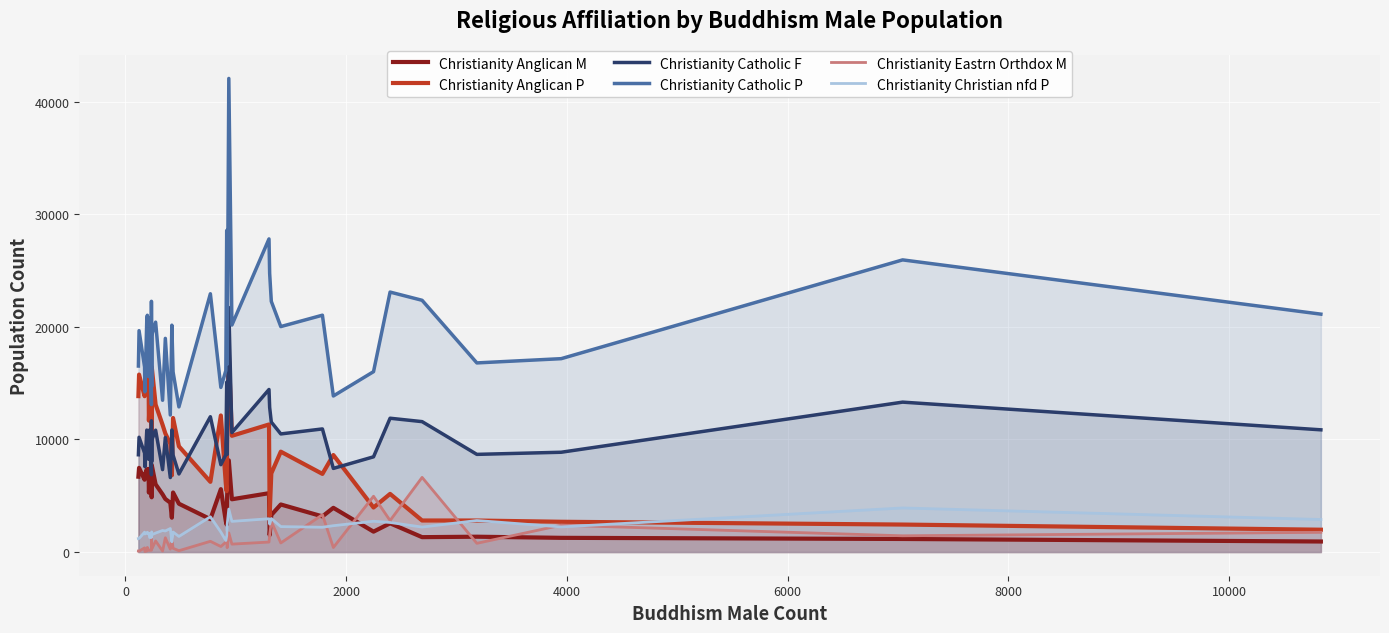

Reading left to right, what are all the values shown in this chart?

Christianity Anglican M: 6692	7478	6422	6844	7350	6880	7382	5278	6364	5906	6241	4861	7726	6016	5125	4714	4381	3050	5290	4292	2920	5588	2733	2428	5028	8146	4687	5227	1501	3292	4224	3166	3927	1812	2553	1322	1362	1262	1161	936
Christianity Anglican P: 13848	15761	13841	14655	15825	14852	16116	11673	13535	12896	13511	10770	16441	13096	11302	10535	9616	6815	11905	9389	6237	12130	6050	5408	10639	17696	10324	11331	3242	6986	8916	6940	8618	3955	5164	2802	2800	2689	2441	1984
Christianity Catholic F: 8640	10195	8790	7582	10833	10615	8241	9940	10848	6866	11660	8025	9953	10824	7319	10171	6618	10840	8613	6936	12018	7758	8643	15087	8674	21717	10613	14437	12847	11545	10491	10935	7428	8458	11885	11583	8675	8864	13315	10856
Christianity Catholic P: 16521	19661	16441	14232	20639	21029	15582	18904	20804	13095	22270	14700	19245	20419	13482	18977	12174	20149	16002	12892	22941	14621	16114	28561	16676	42063	20162	27812	24757	22262	20026	21036	13861	16022	23090	22360	16798	17175	25949	21130
Christianity Eastrn Orthdox M: 87	81	369	51	94	408	156	165	151	160	1281	480	277	986	92	1266	260	1216	335	119	953	492	876	1800	389	1702	704	887	1489	2725	809	3317	402	4956	2798	6631	776	2382	1443	1751
Christianity Christian nfd P: 1195	1209	1766	1604	1685	1757	1627	1670	1293	1384	1298	1790	1535	1686	1914	1872	2089	912	1779	1385	3132	1772	1024	1442	2426	3817	2725	2958	2478	2977	2260	2203	2340	2735	2625	2219	2799	2231	3915	2889